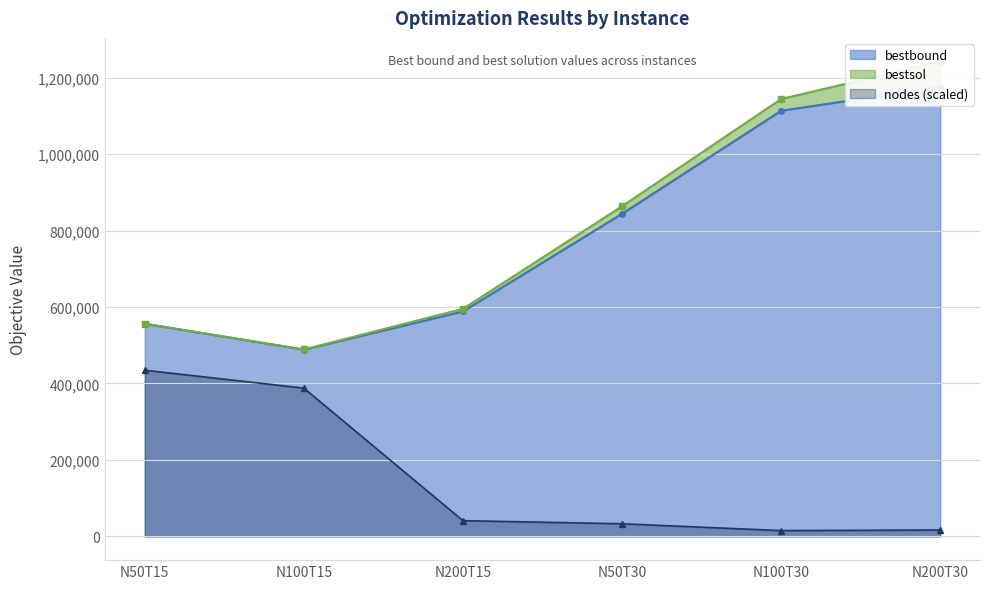

Is the value of bestsol at N200T30 greater than the value of nodes at N200T30?

Yes